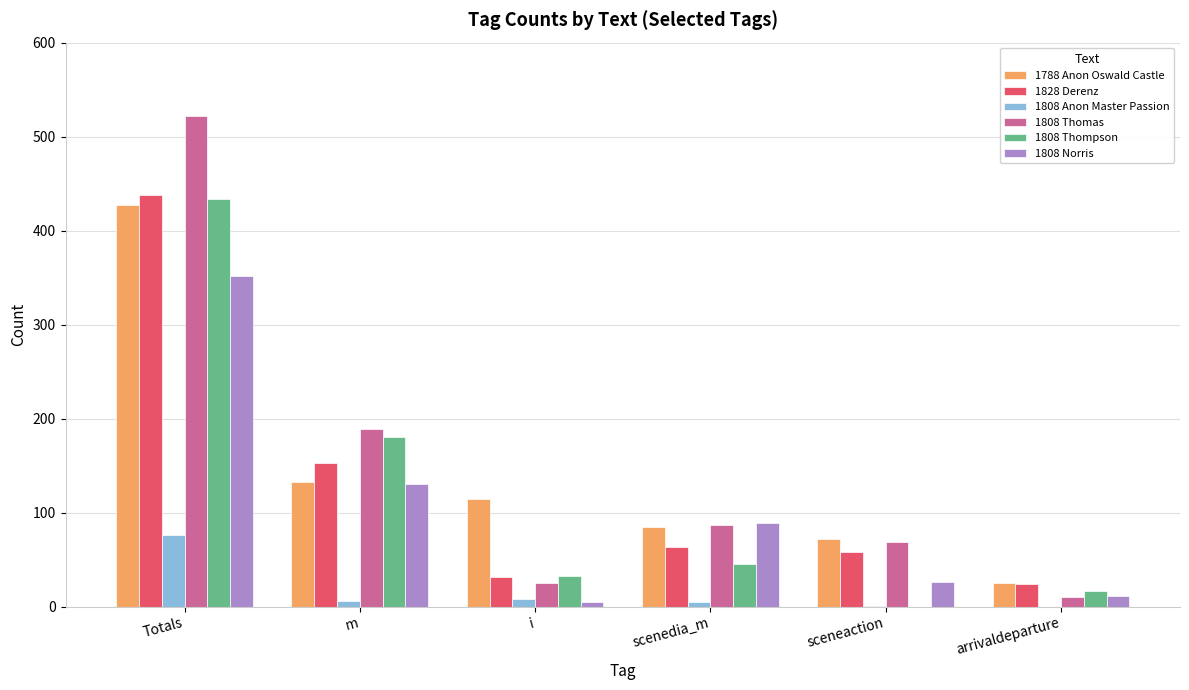

The value of 1808 Norris at Totals is 352. True or false?

True